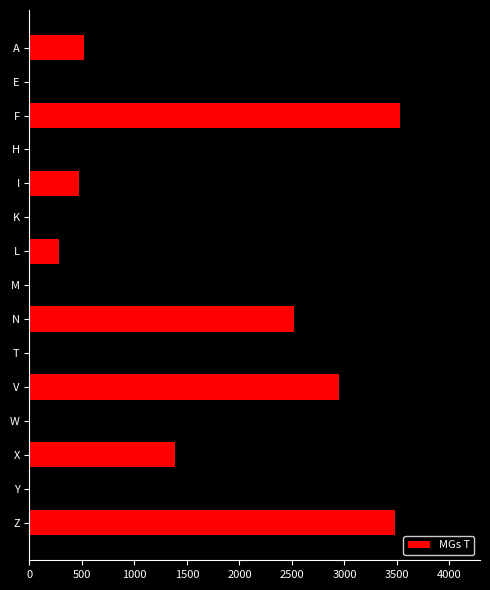

Which has a higher value, M or Z?

Z